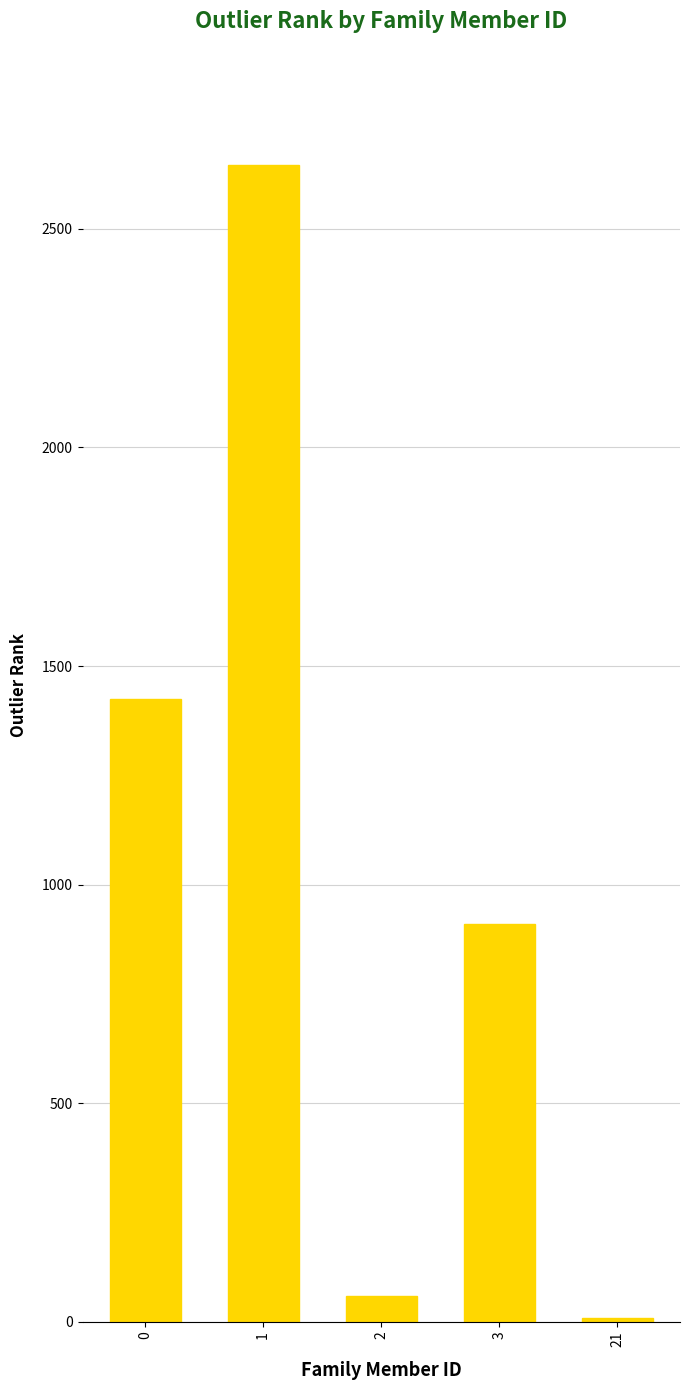

What is the sum of all values?

5050